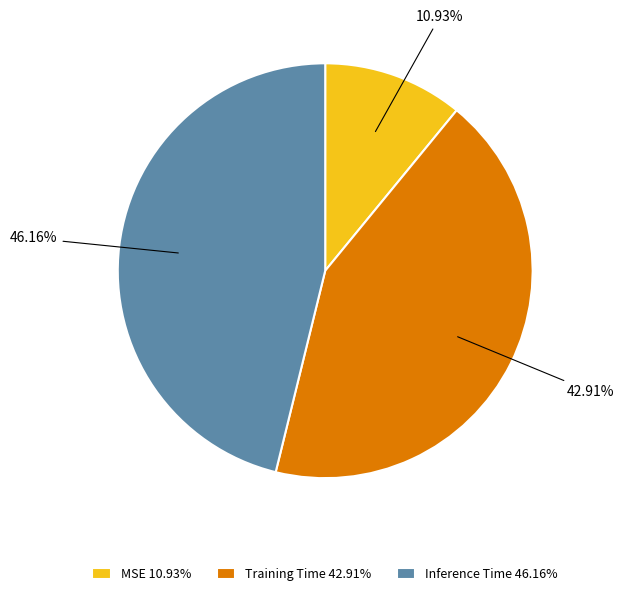

To the nearest percent, what is the combined percentage of Inference Time and Training Time?

89%